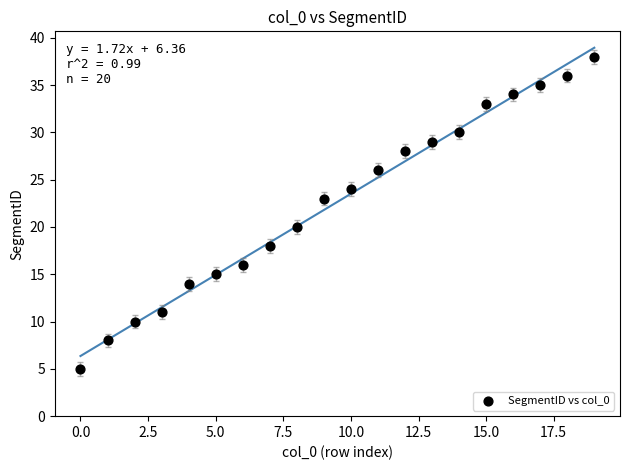

What is the range of Y values (max minus min)?

33